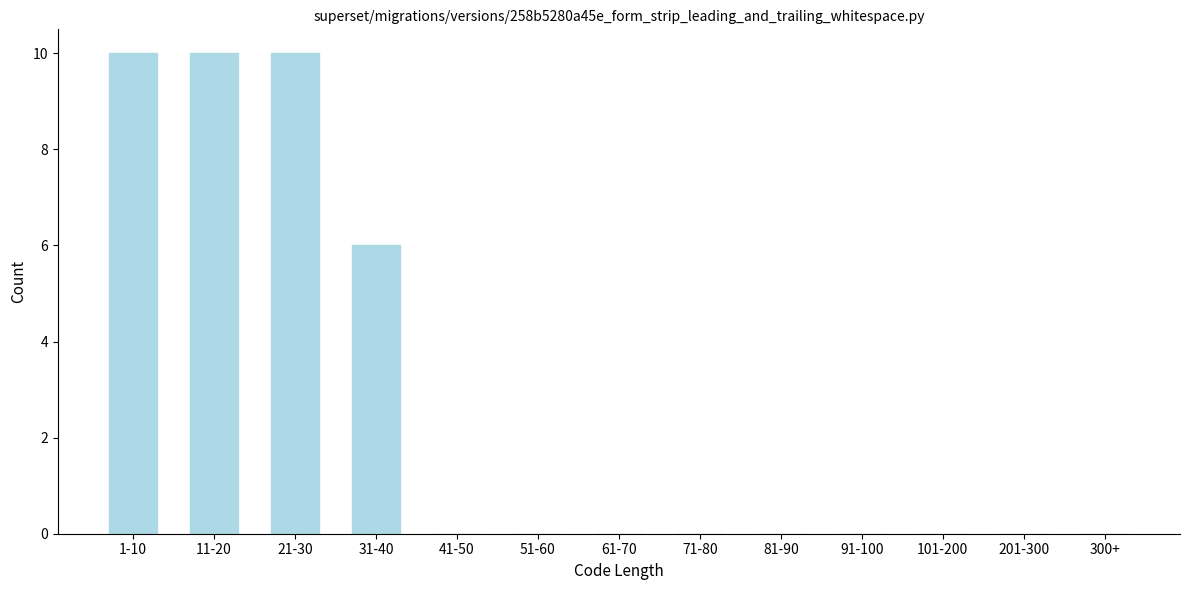

Reading left to right, transcribe all the data shown in this chart.

1-10=10	11-20=10	21-30=10	31-40=6	41-50=0	51-60=0	61-70=0	71-80=0	81-90=0	91-100=0	101-200=0	201-300=0	300+=0